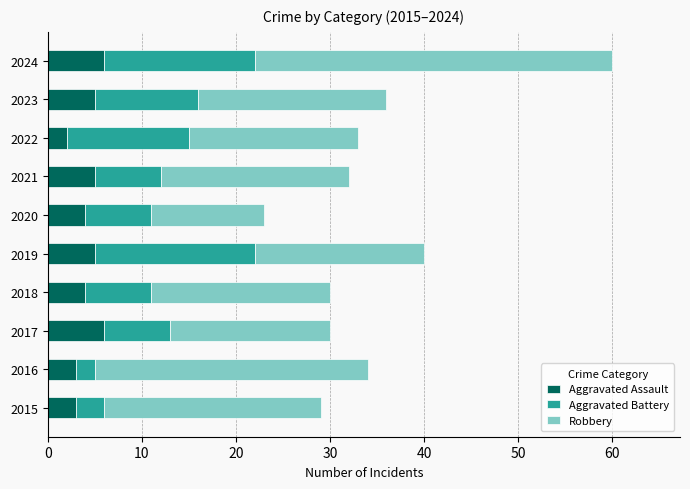

What is the sum of all Aggravated Assault values?

43